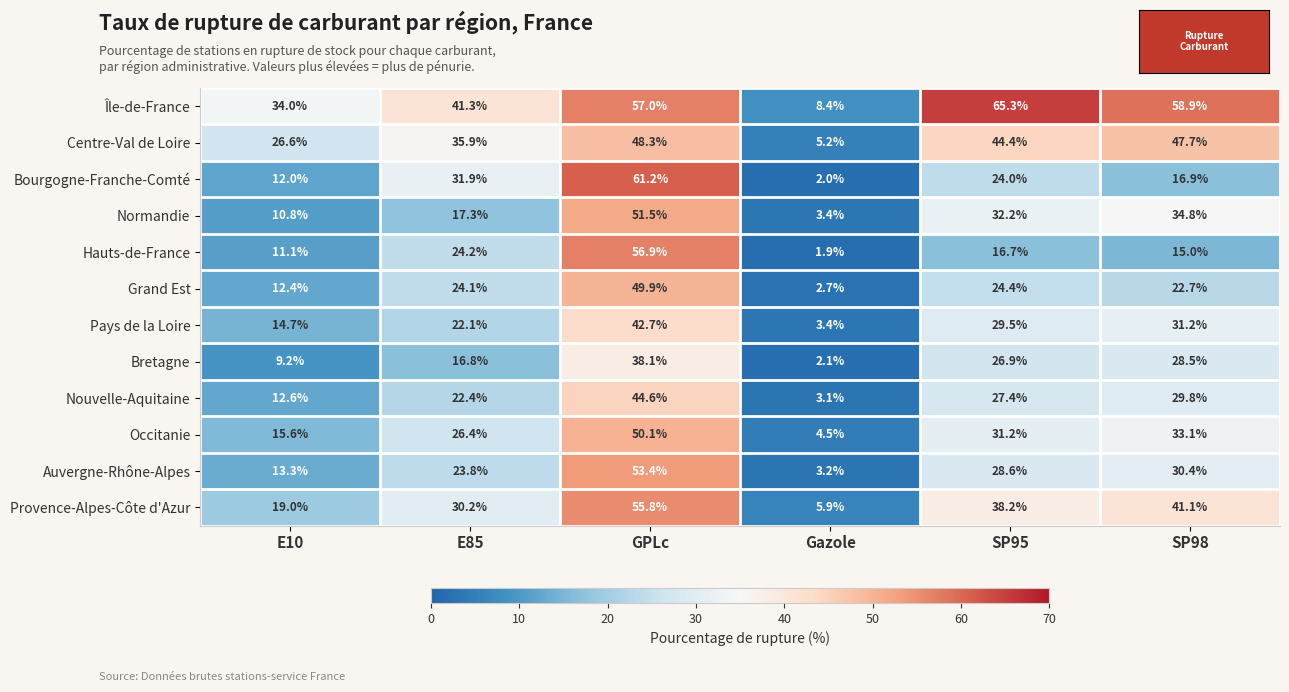

The Hauts-de-France series shows 56.9 at GPLc. True or false?

True